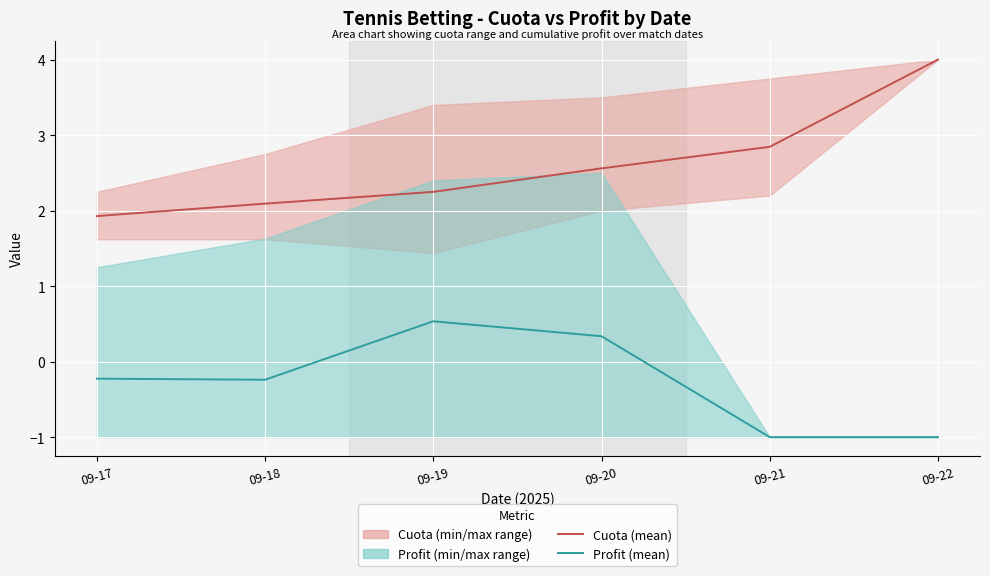

How many distinct data groups are displayed?

2